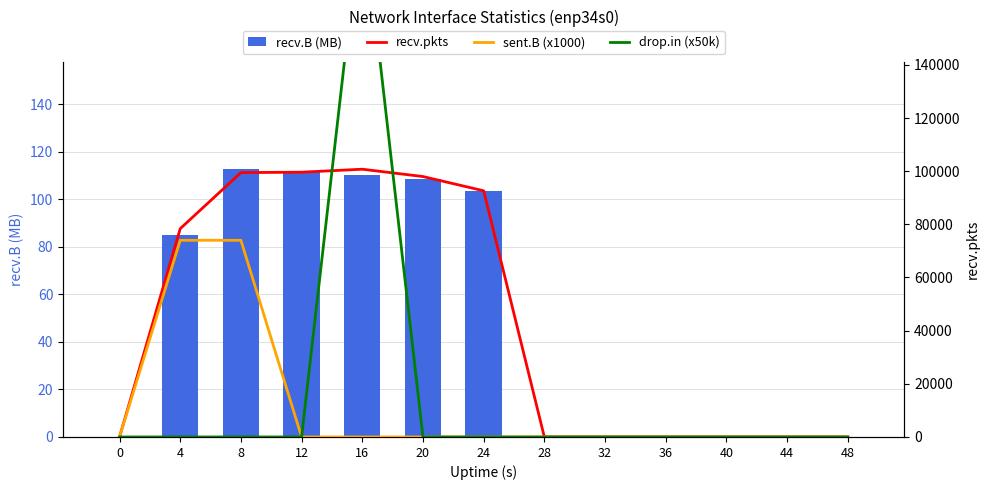

Rank the series at 36 from lowest to highest value.

recv.B (MB), recv.pkts, sent.B (x1000), drop.in (x50k)